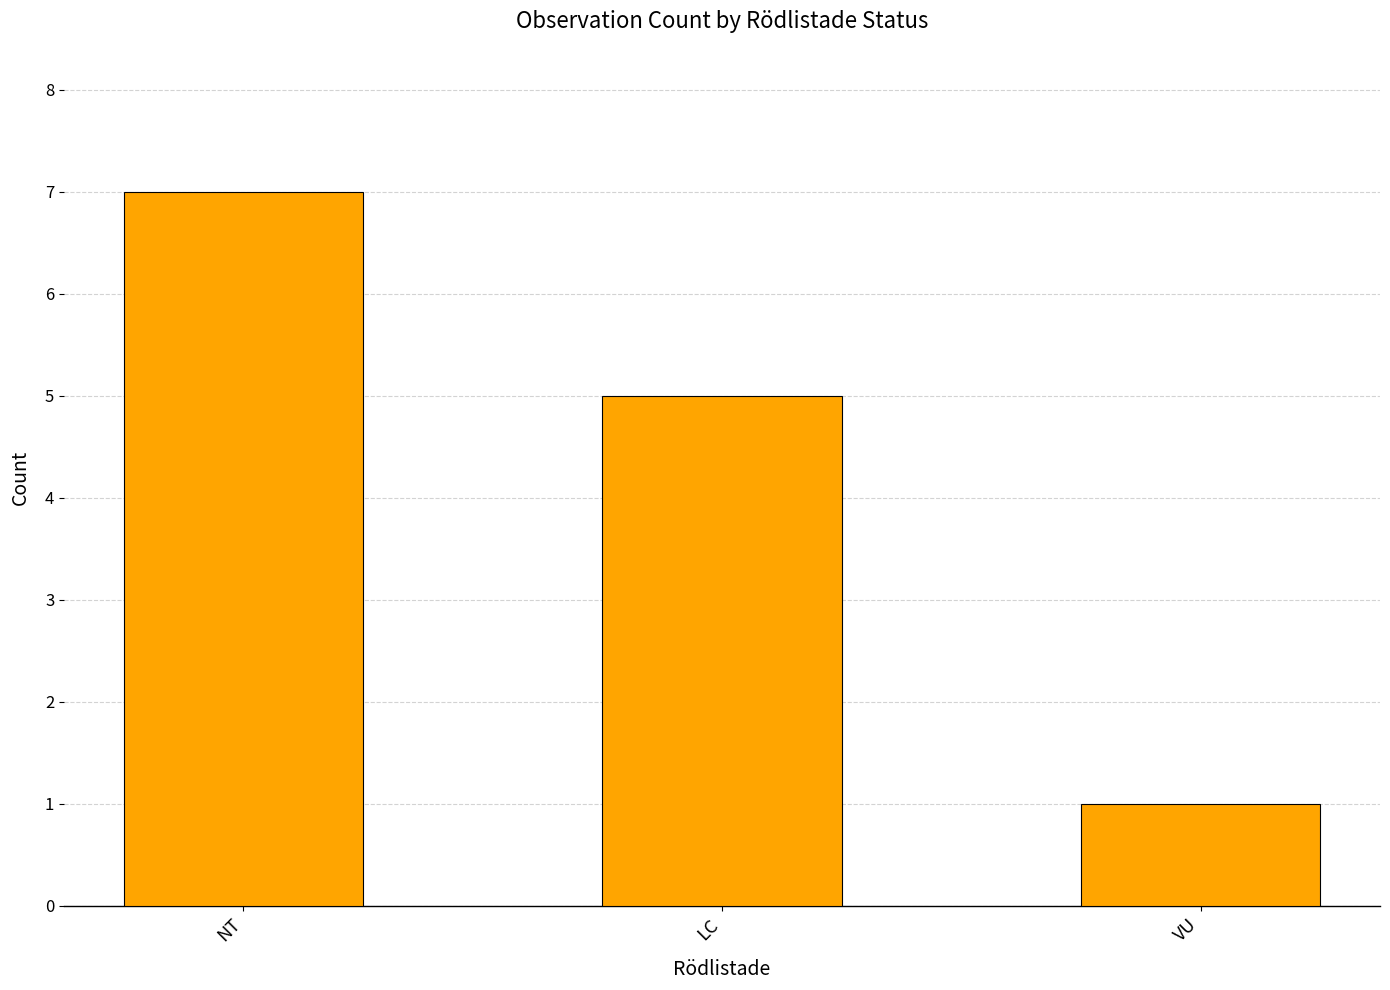

Between LC and VU, which is larger?

LC